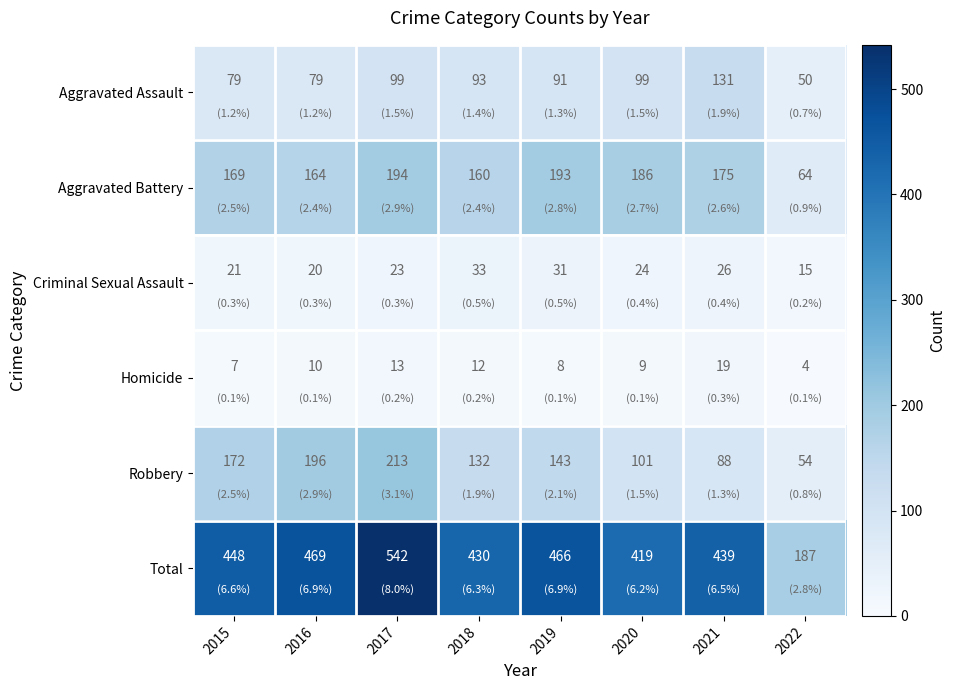

What is the smallest value displayed?

4